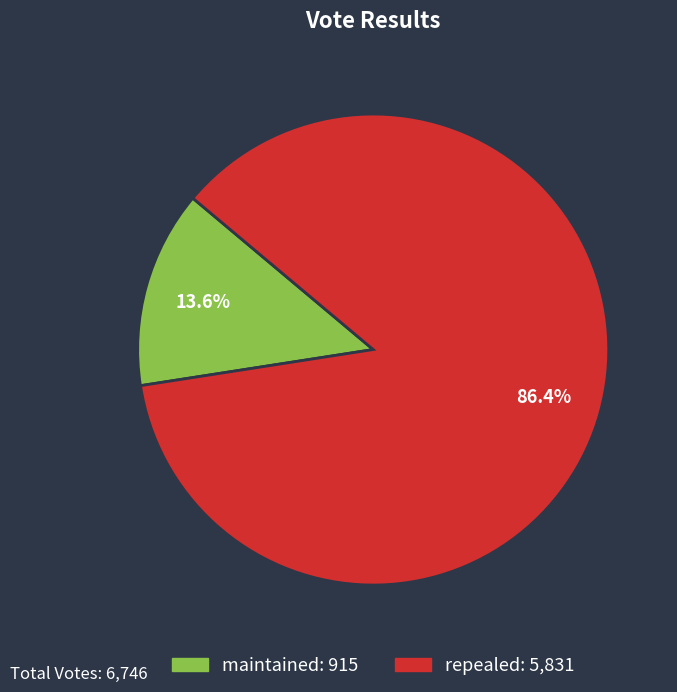

To the nearest percent, what is the difference between the maintained and repealed slice percentages?

73%